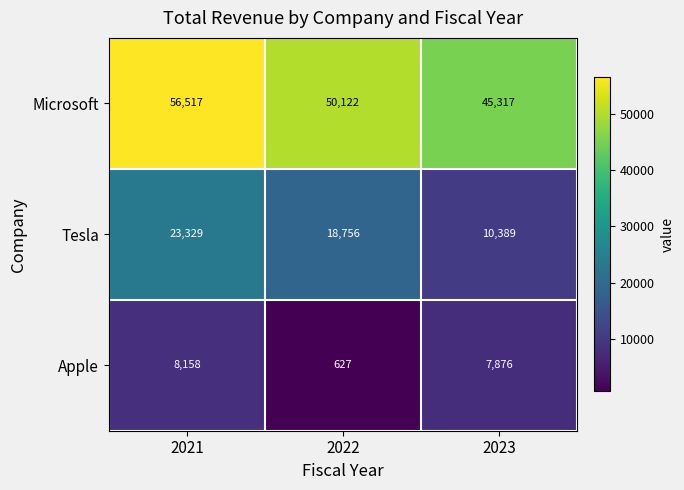

Count the number of data series in this chart.

3